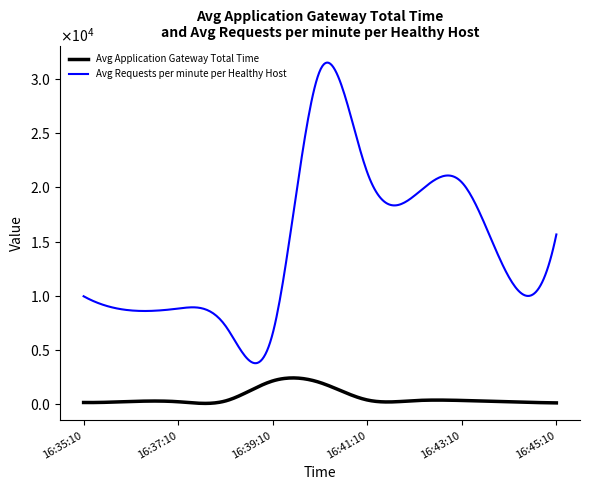

What are all the series names shown in the legend?

Avg Application Gateway Total Time, Avg Requests per minute per Healthy Host